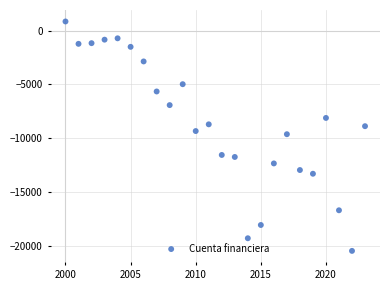

What is the range of X values (max minus min)?

23.0